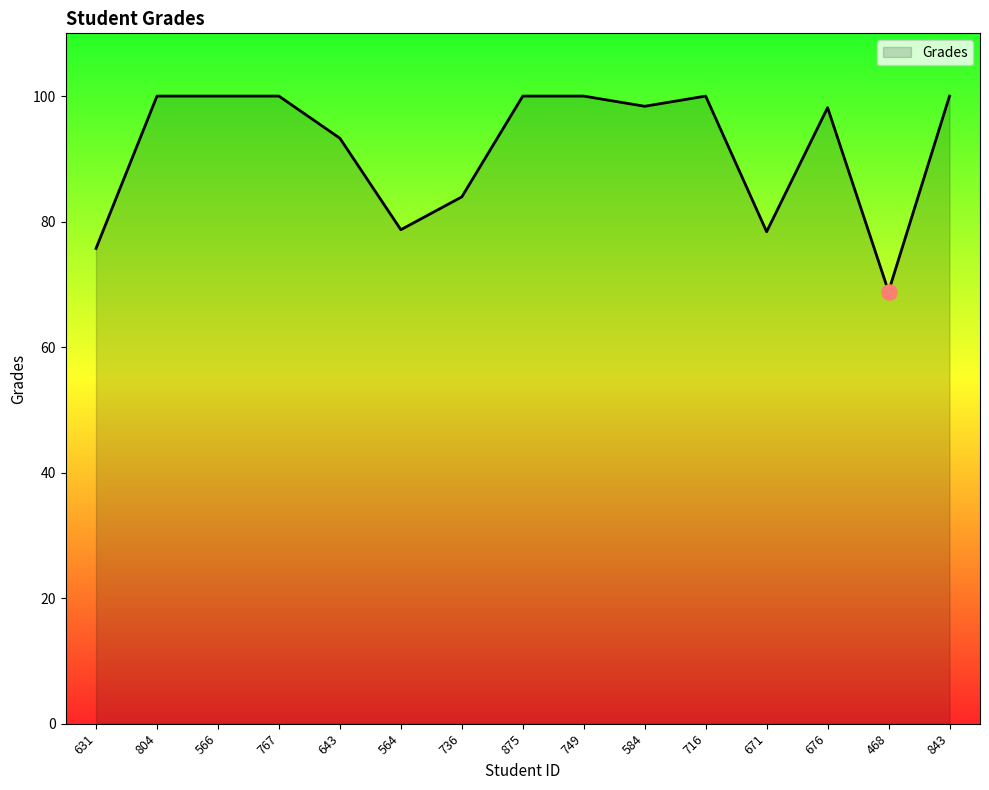

Between 736 and 584, which is larger?

584